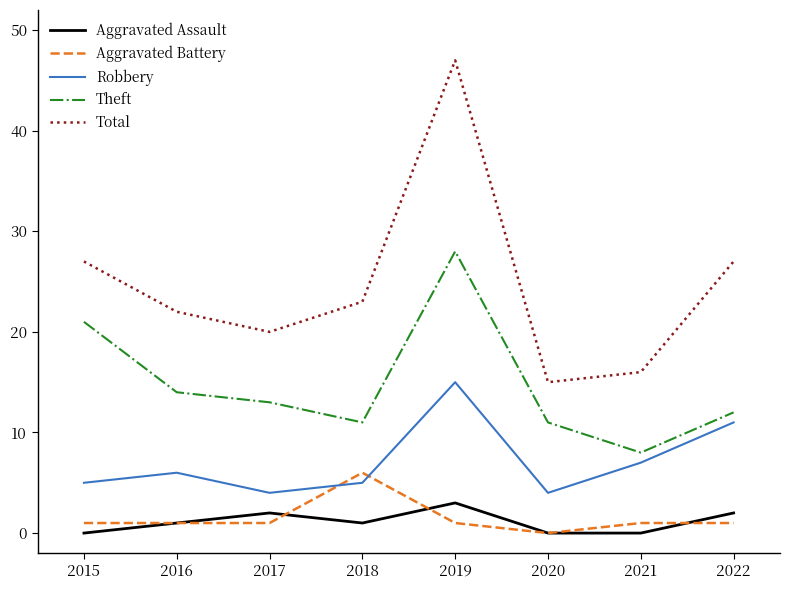

What are all the series names shown in the legend?

Aggravated Assault, Aggravated Battery, Robbery, Theft, Total